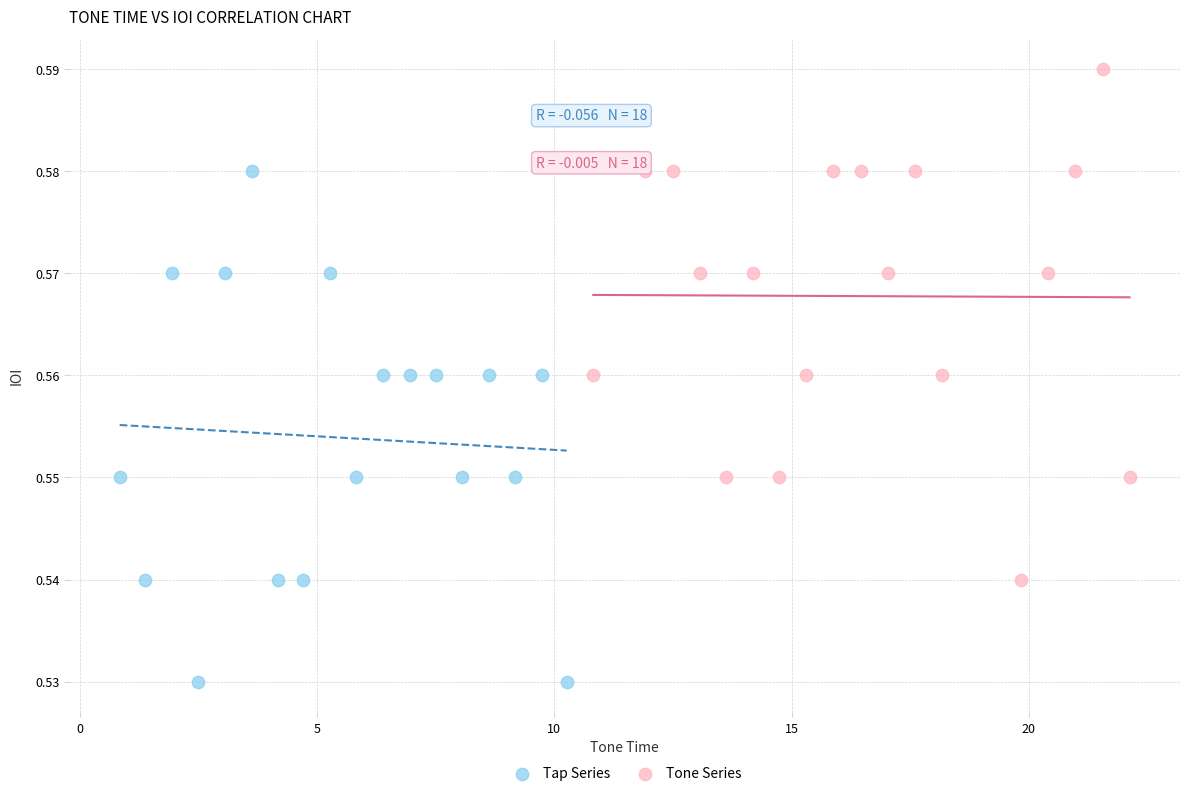

Which series reaches the maximum Y coordinate?

Tone Series